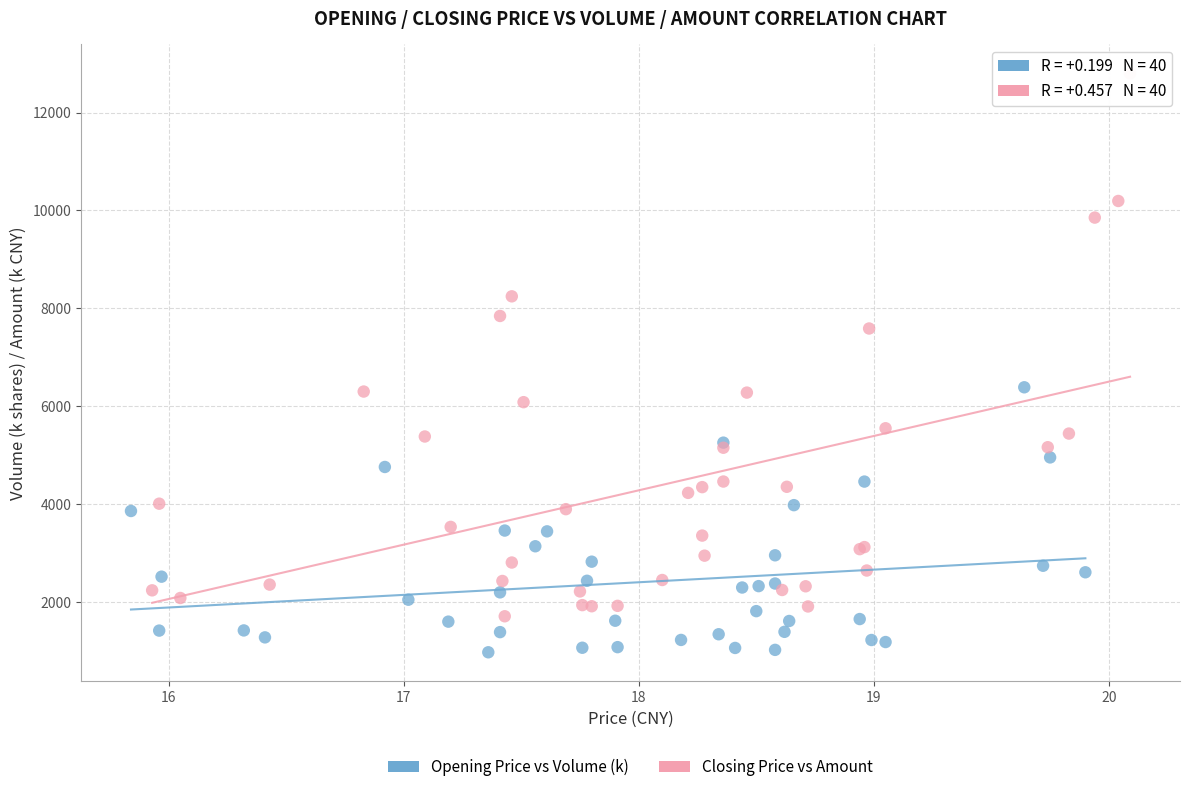

What are all the series names shown in the legend?

Opening Price vs Volume (k), Closing Price vs Amount